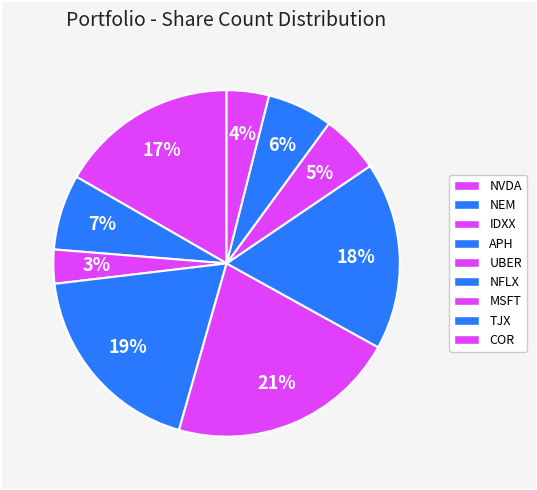

Count the number of slices in the pie.

9